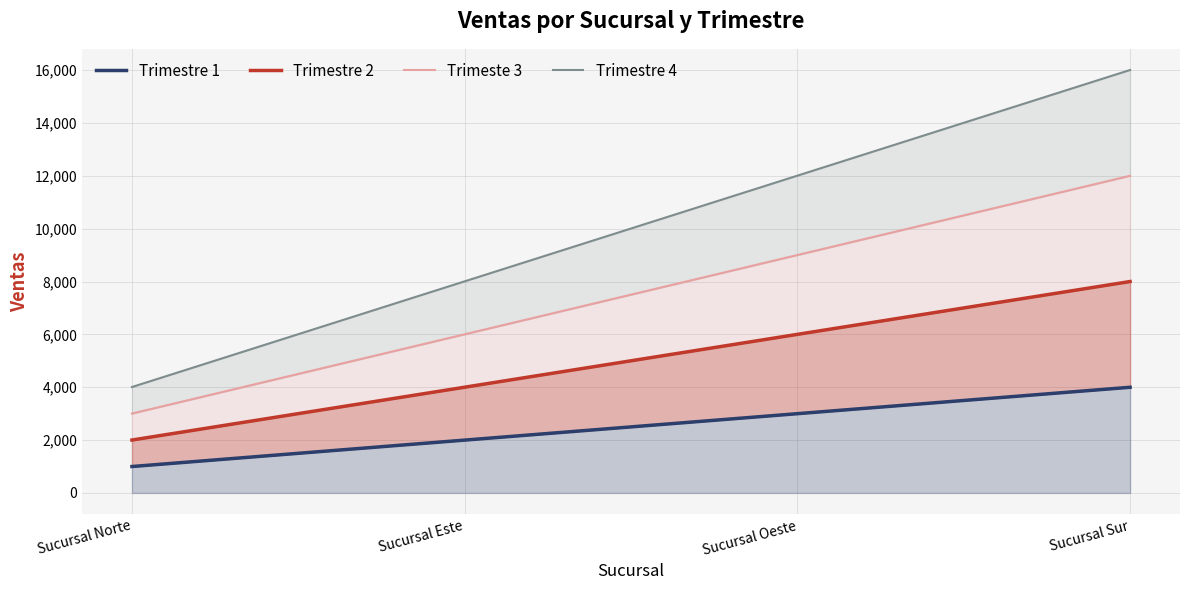

Which series changed the most between Sucursal Norte and Sucursal Sur?

Trimestre 4